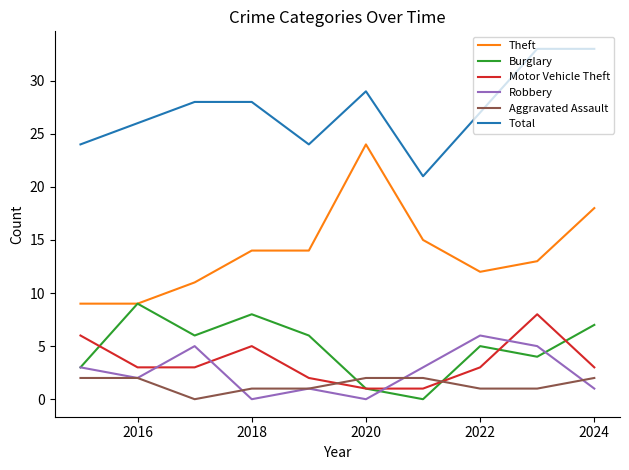

True or false: Theft and Total cross at least once.

False